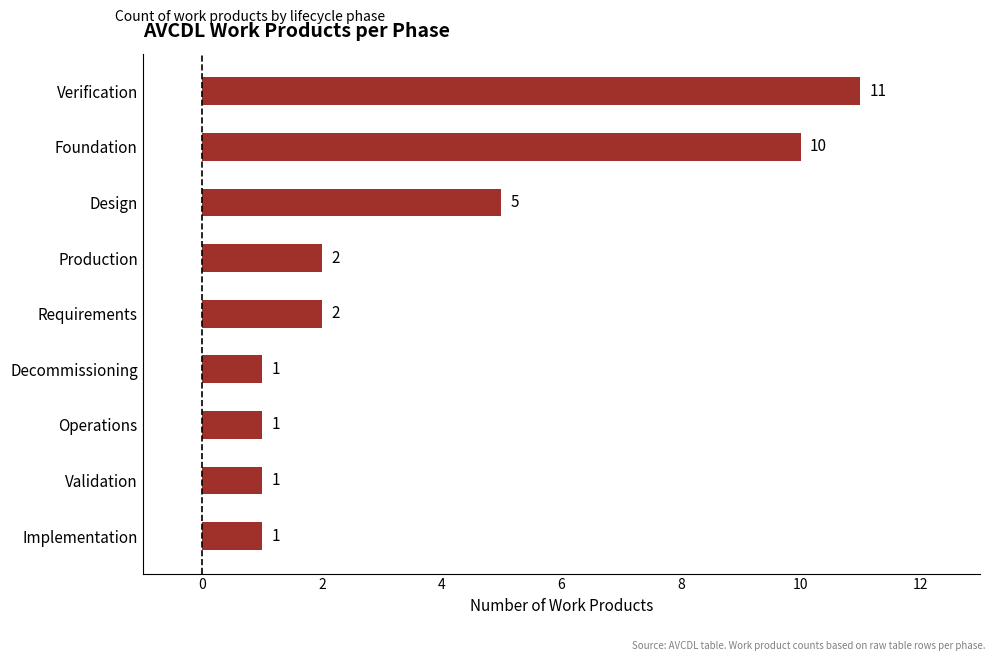

Count the values in the range 1 to 5.

7